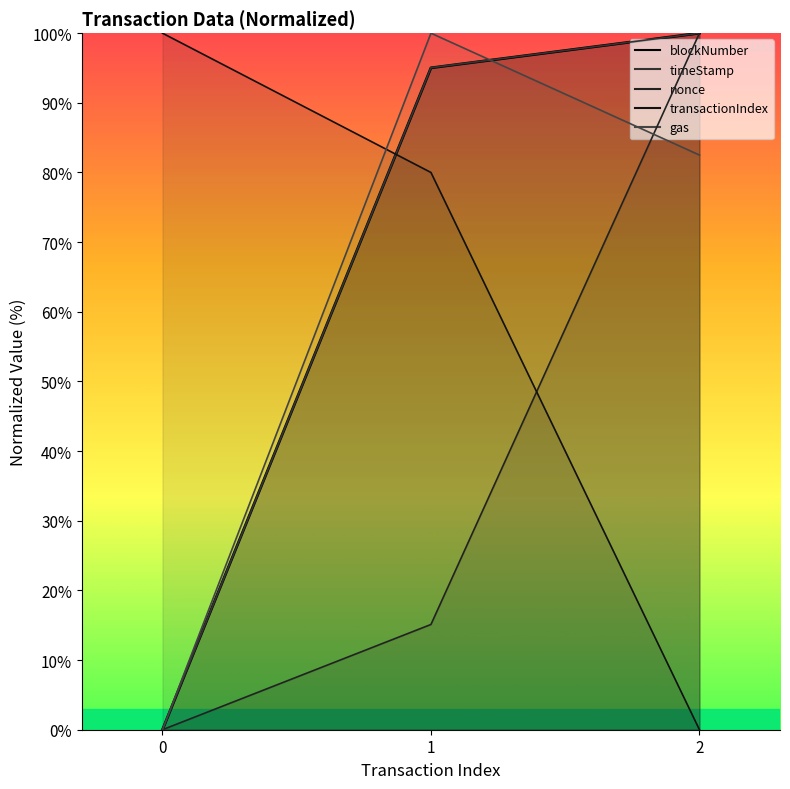

Between 2 and 1, which is larger?

2